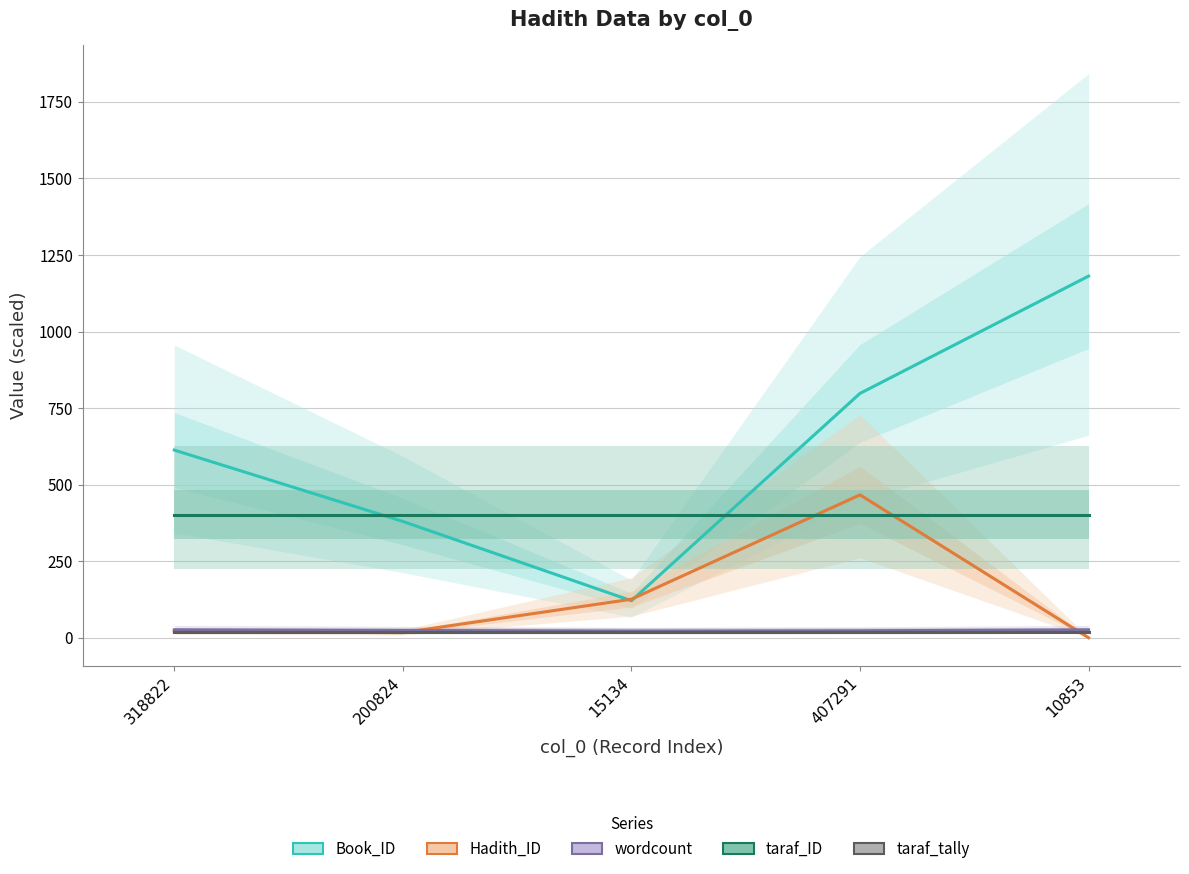

After their last crossing, which series has the higher values: taraf_ID or Hadith_ID?

taraf_ID